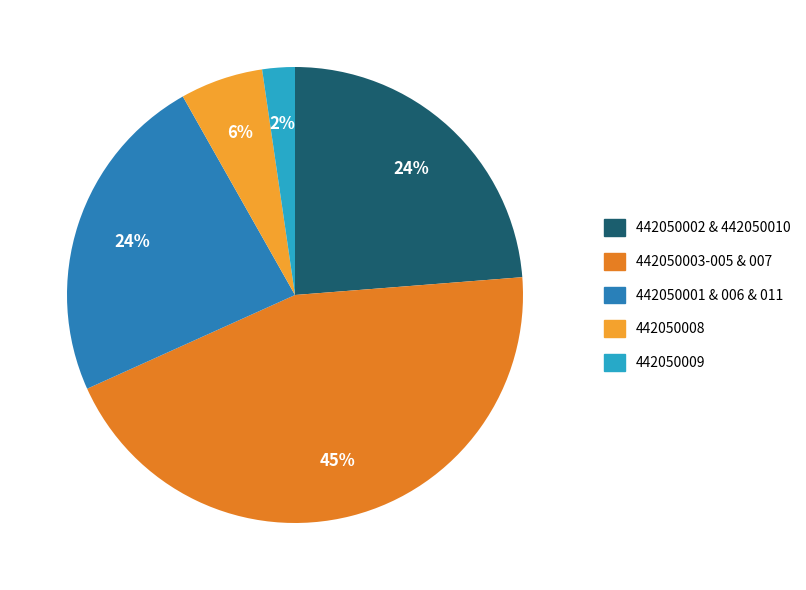

To the nearest percent, what portion does 442050009 represent?

2%